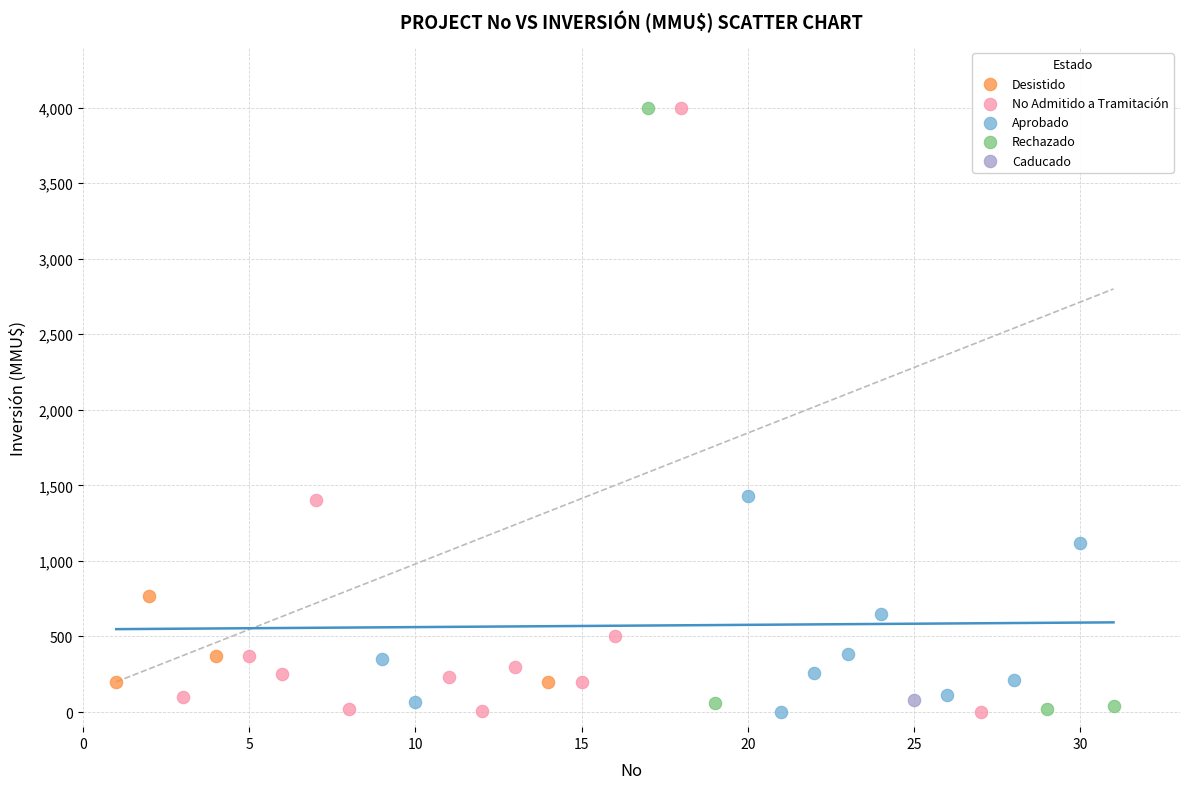

What are all the series names shown in the legend?

Desistido, No Admitido a Tramitación, Aprobado, Rechazado, Caducado